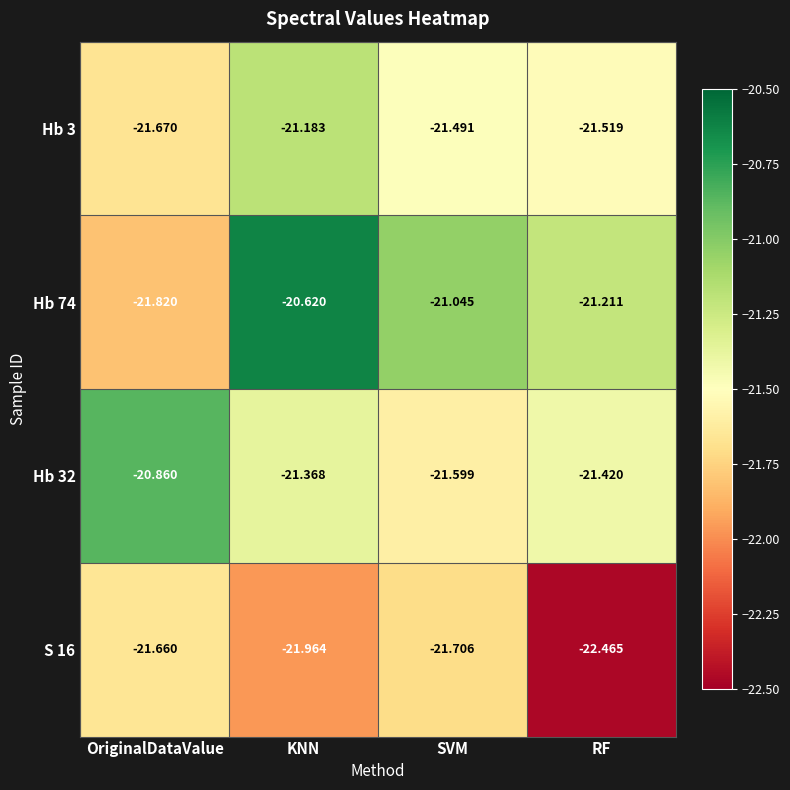

Rank the categories by Hb 32 value from lowest to highest.

SVM, RF, KNN, OriginalDataValue